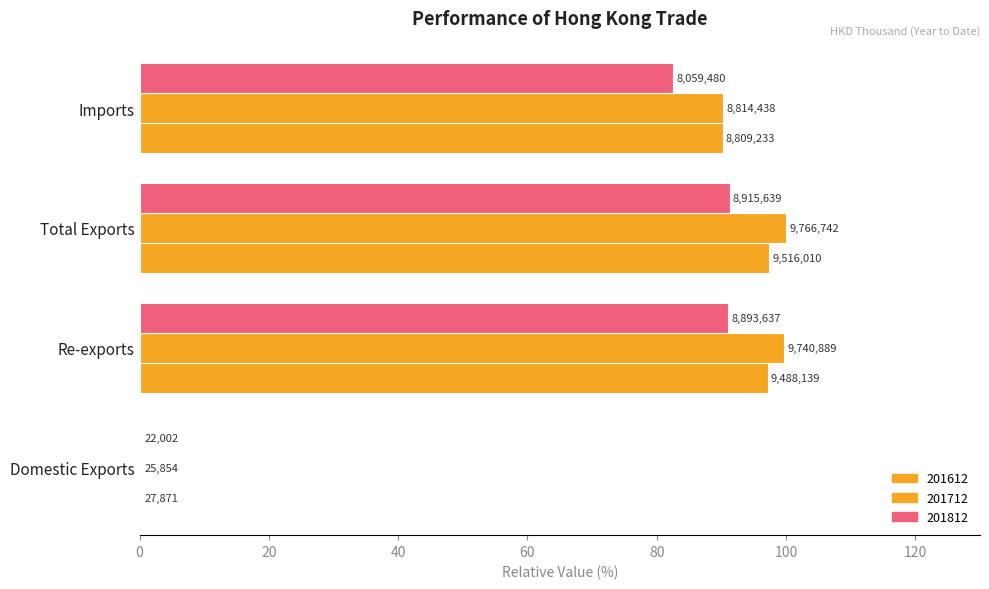

How many values in the 201712 series exceed 99?

2